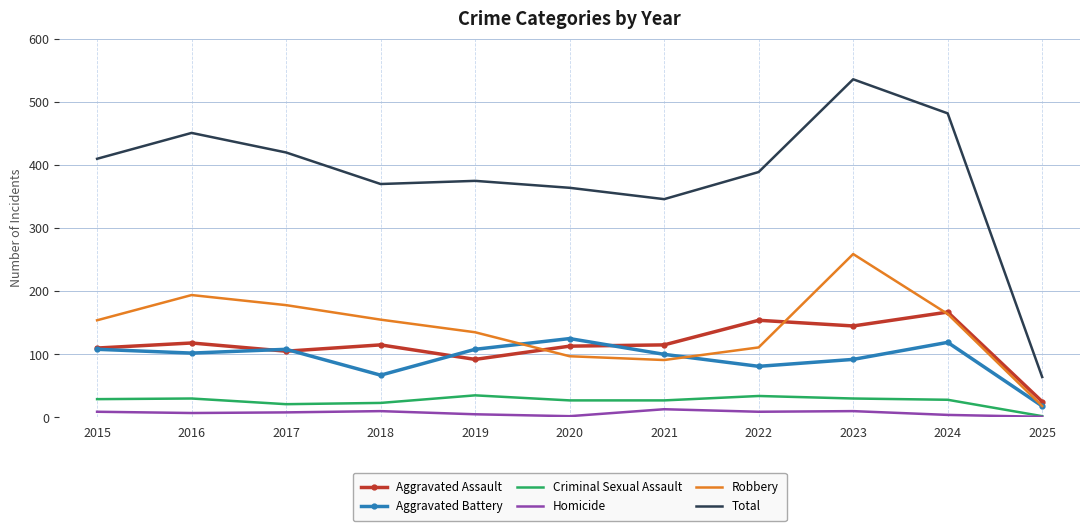

True or false: Criminal Sexual Assault and Aggravated Assault intersect in this chart.

False